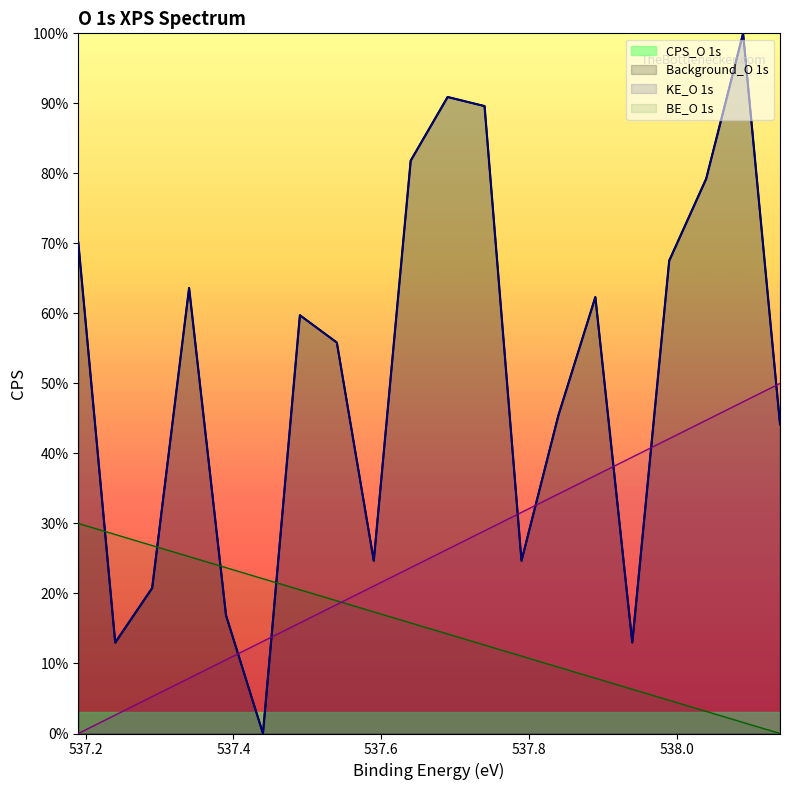

The KE_O 1s series shows 13.2 at 537.44. True or false?

True